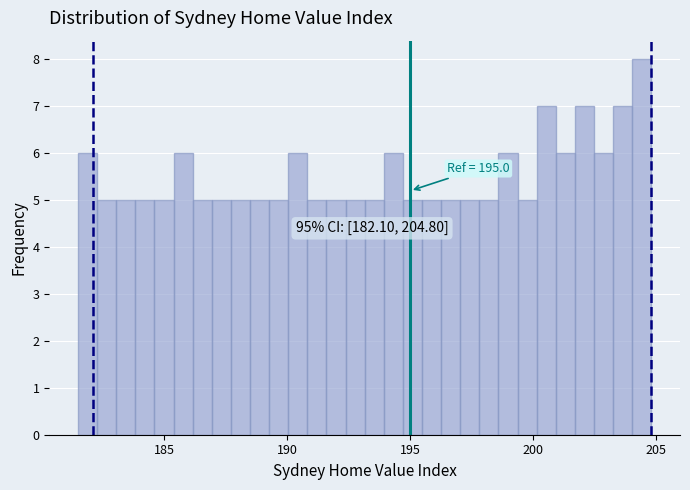

Read against the x-axis, roughly where is the centre of the tallest bar?

204.5